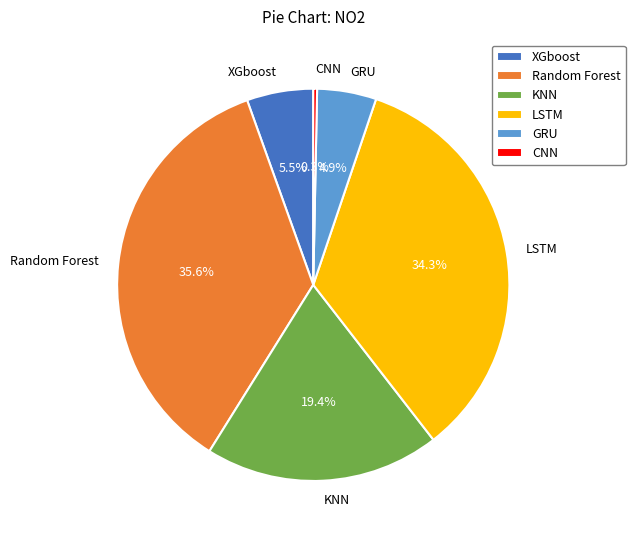

What percentage is NOT represented by XGboost?

94.5%